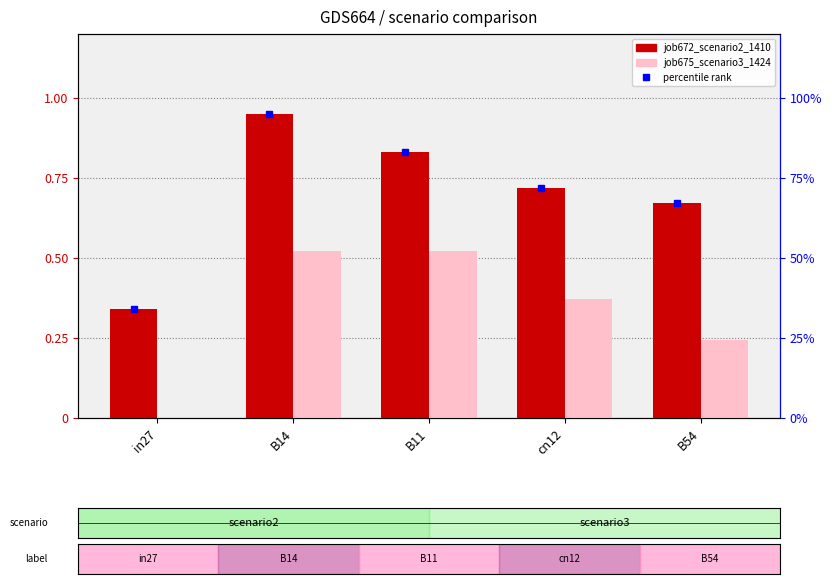

Which category has the lowest value across all series?

in27